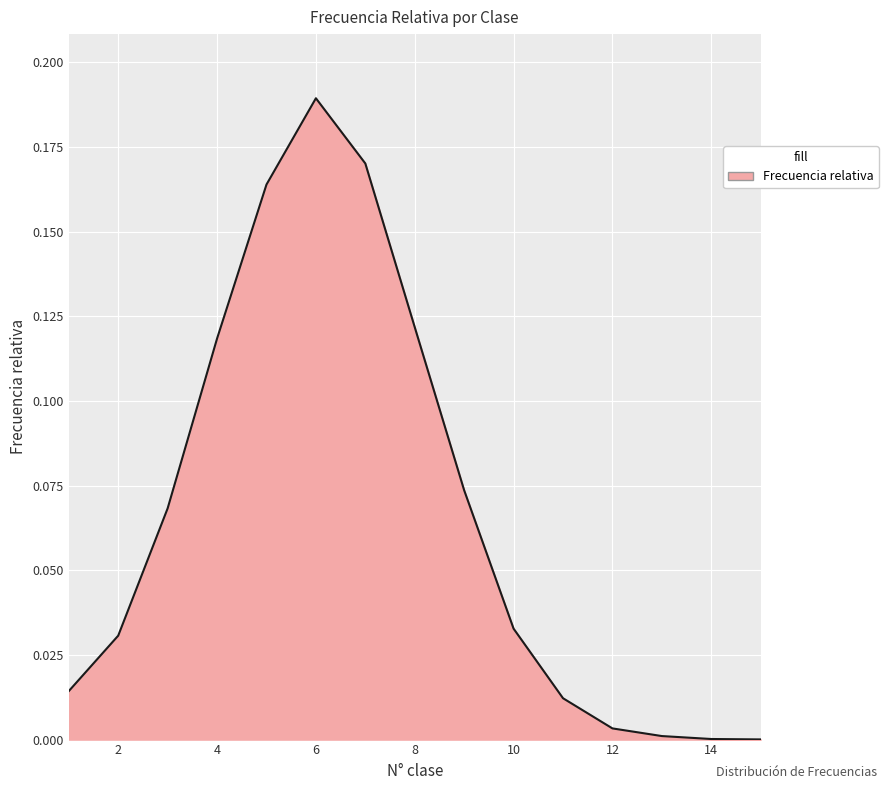

Does the chart display data point markers on the line(s)?

No